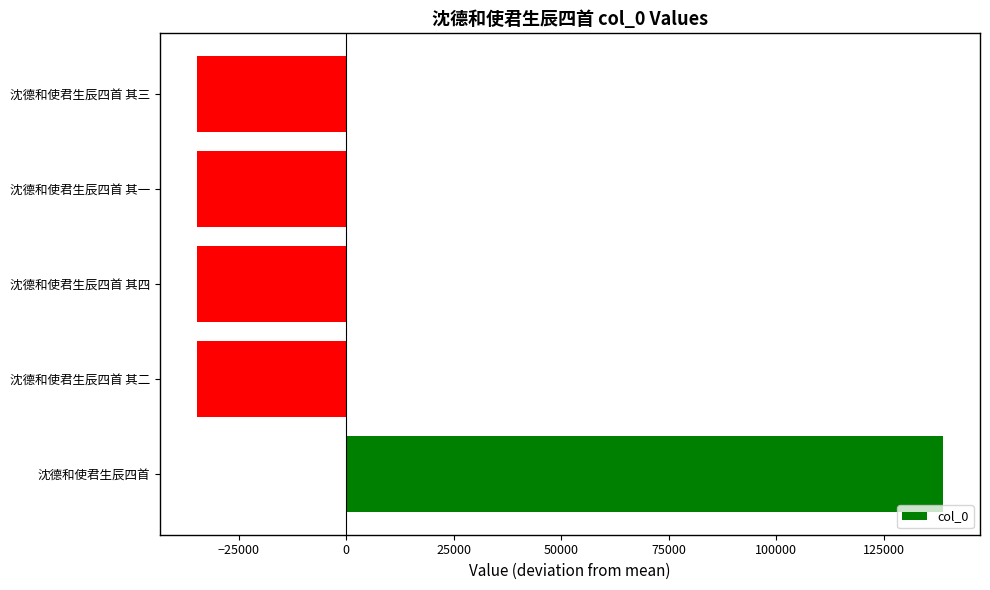

What is the approximate value at 沈德和使君生辰四首?

138761.2